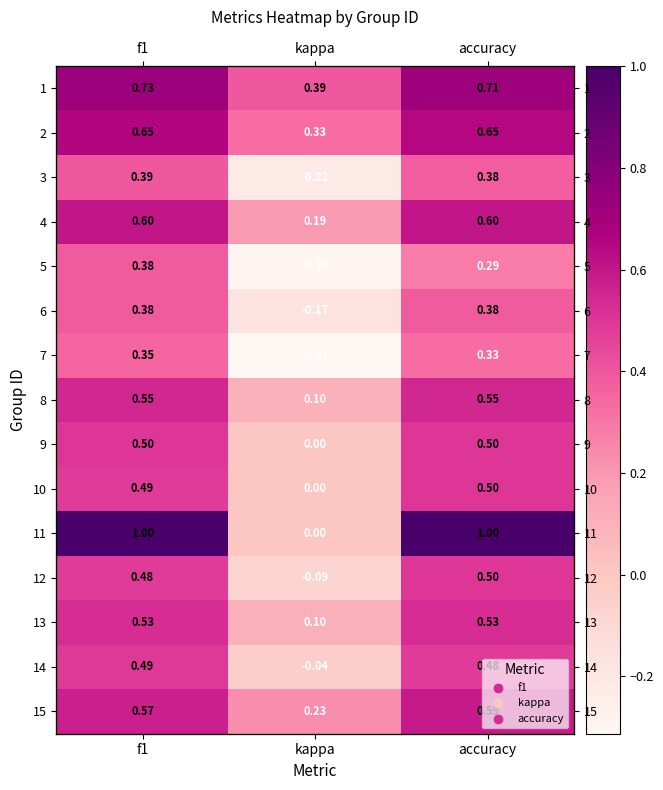

What is the difference between the maximum and minimum values in the 14 series?

0.5